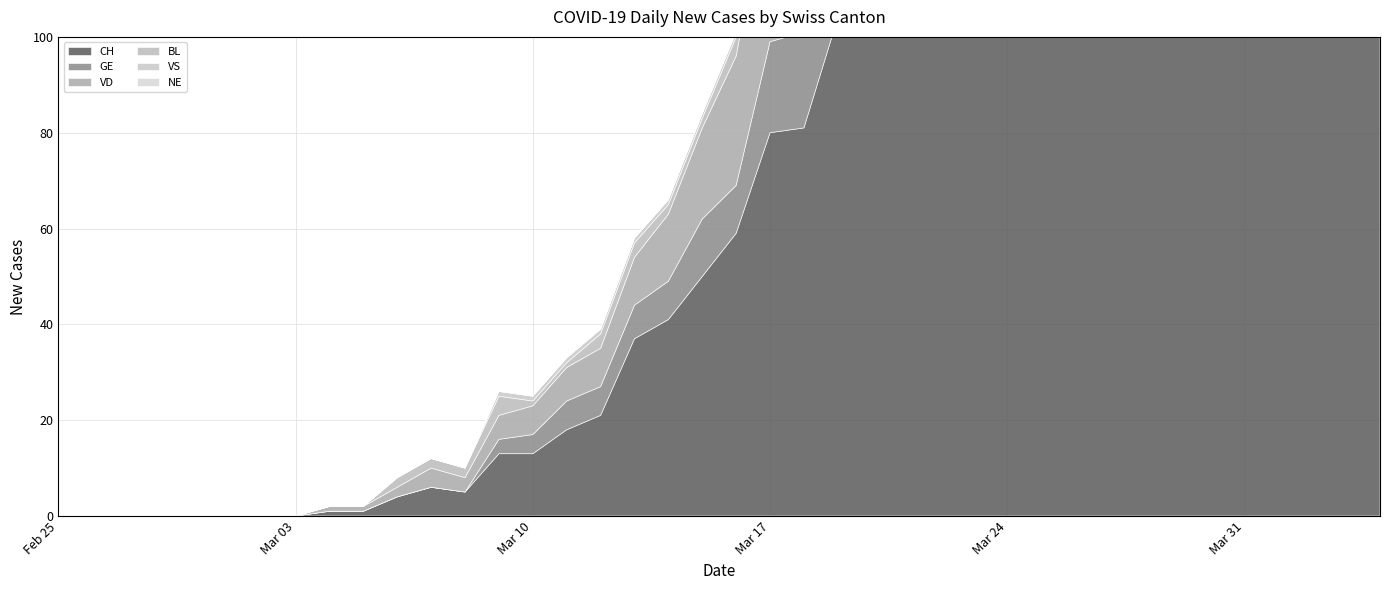

What is the label of the 26th point from the left?

2020-03-21